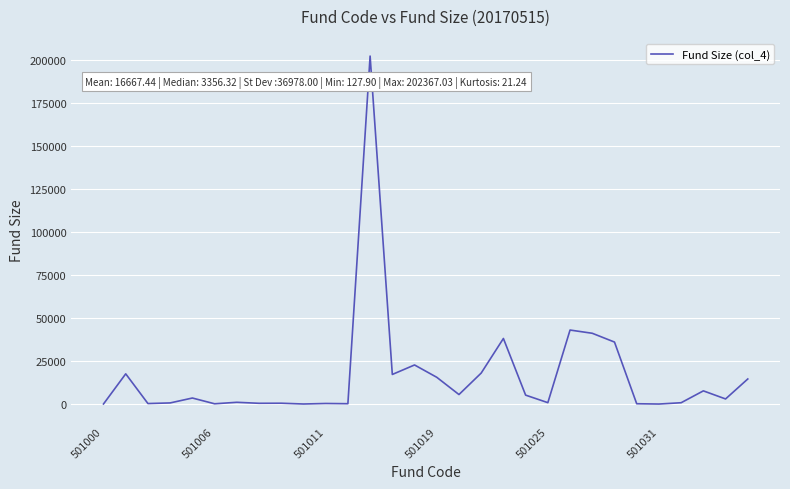

What is the maximum value shown in the chart?

202367.0